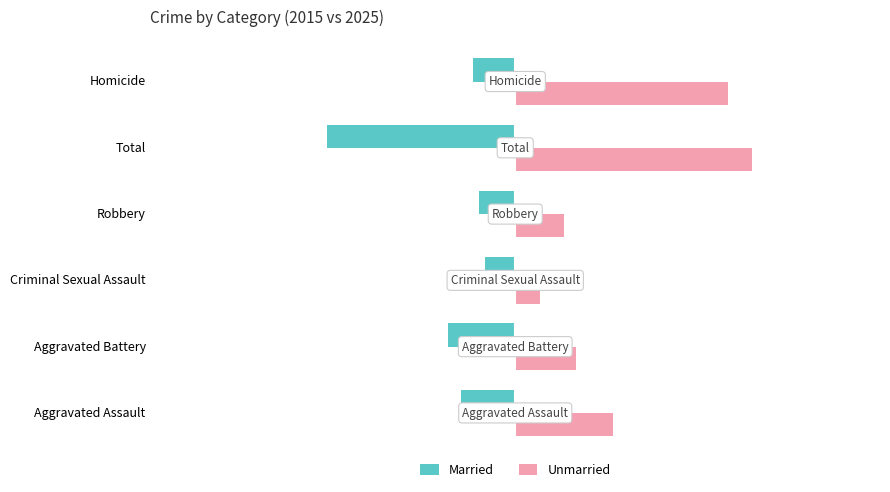

What is the approximate value of Married at Homicide, to the nearest 5?

-5